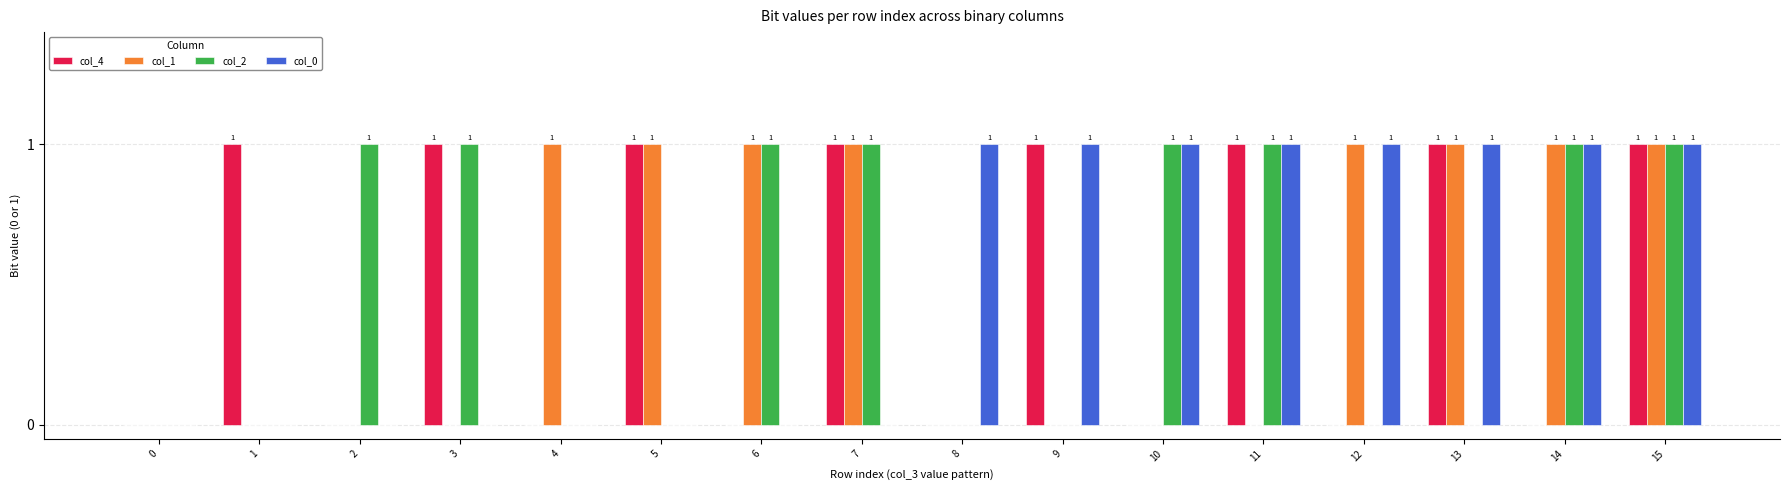

Is it true that col_0 equals 0 at 3?

True